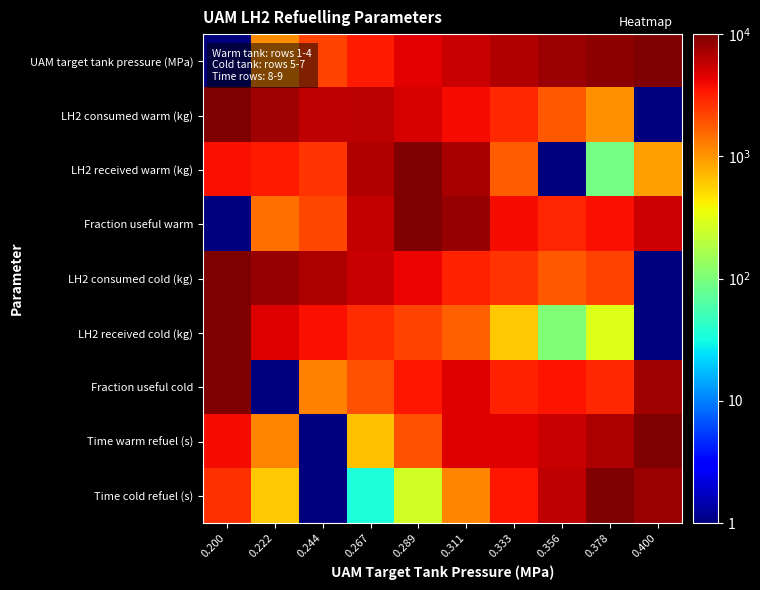

What is the difference between the highest and lowest values at 0.222?

8327.7